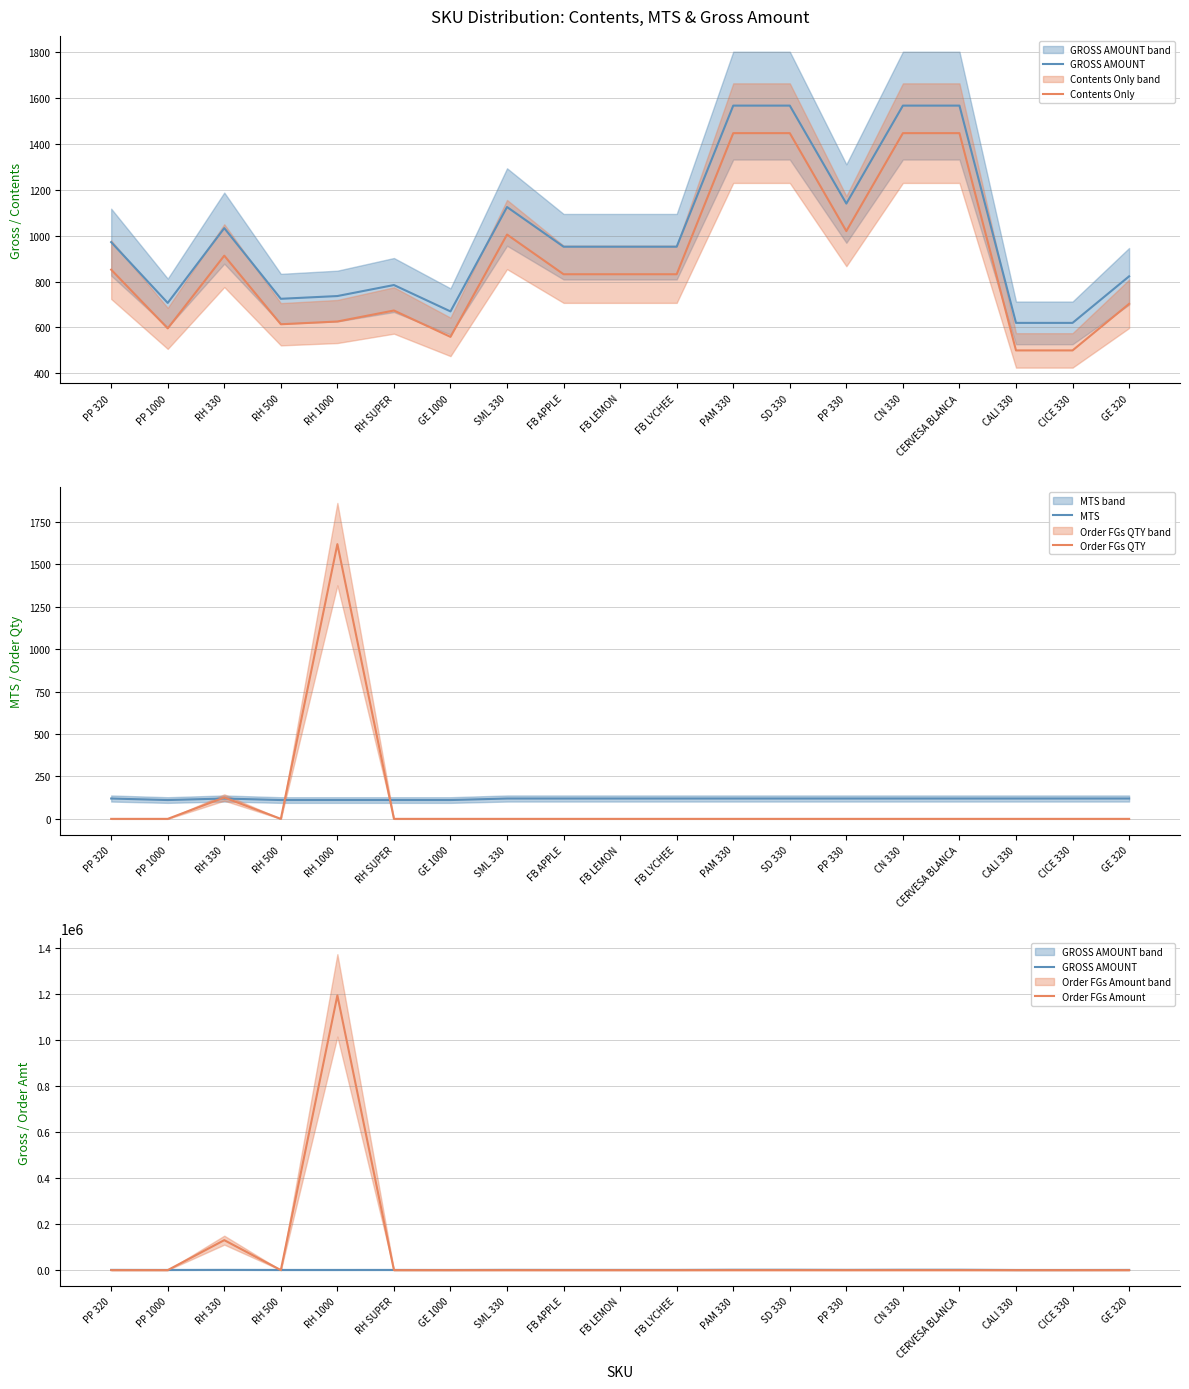

In Contents Only, how many points are higher than both neighbors (excluding endpoints)?

3